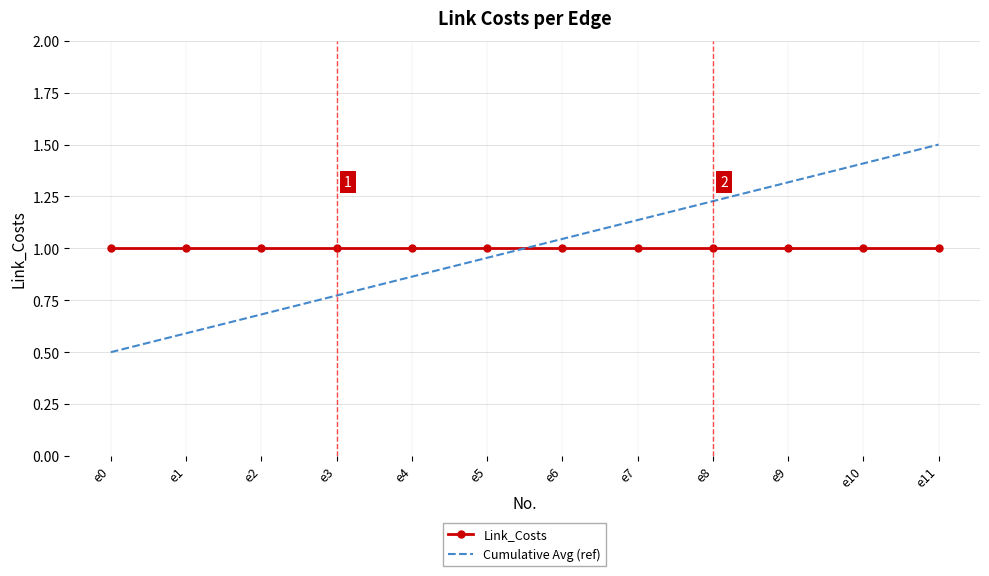

At e5, list the series in order from smallest to largest.

Cumulative Avg (ref), Link_Costs